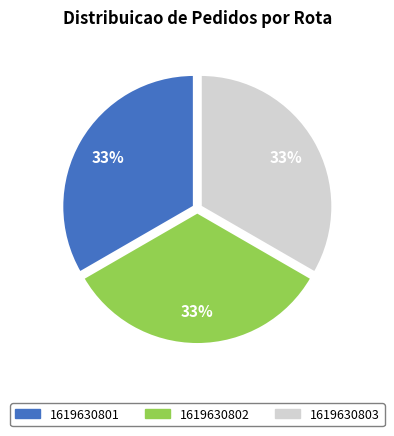

How many slices are in this pie chart?

3